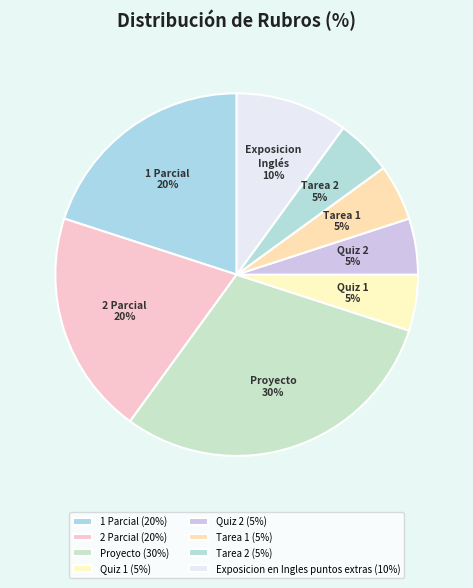

What percentage is the 1 Parcial slice, to the nearest percent?

20%